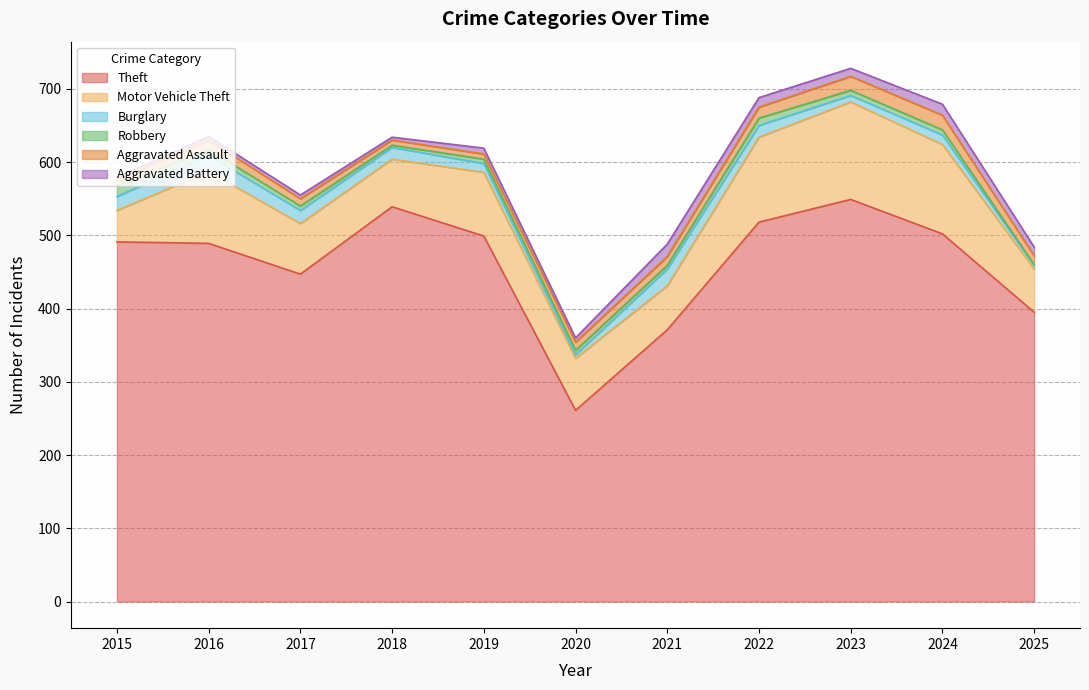

Reading right to left, list all the values displayed in this chart.

Theft: 395	502	549	518	371	261	499	539	447	489	491
Motor Vehicle Theft: 59	122	133	116	60	71	87	65	69	98	43
Burglary: 5	13	9	16	23	5	12	16	18	22	19
Robbery: 1	7	7	10	5	6	6	3	6	8	15
Aggravated Assault: 12	20	19	15	12	11	7	7	10	13	8
Aggravated Battery: 12	15	11	13	17	6	8	4	5	5	3